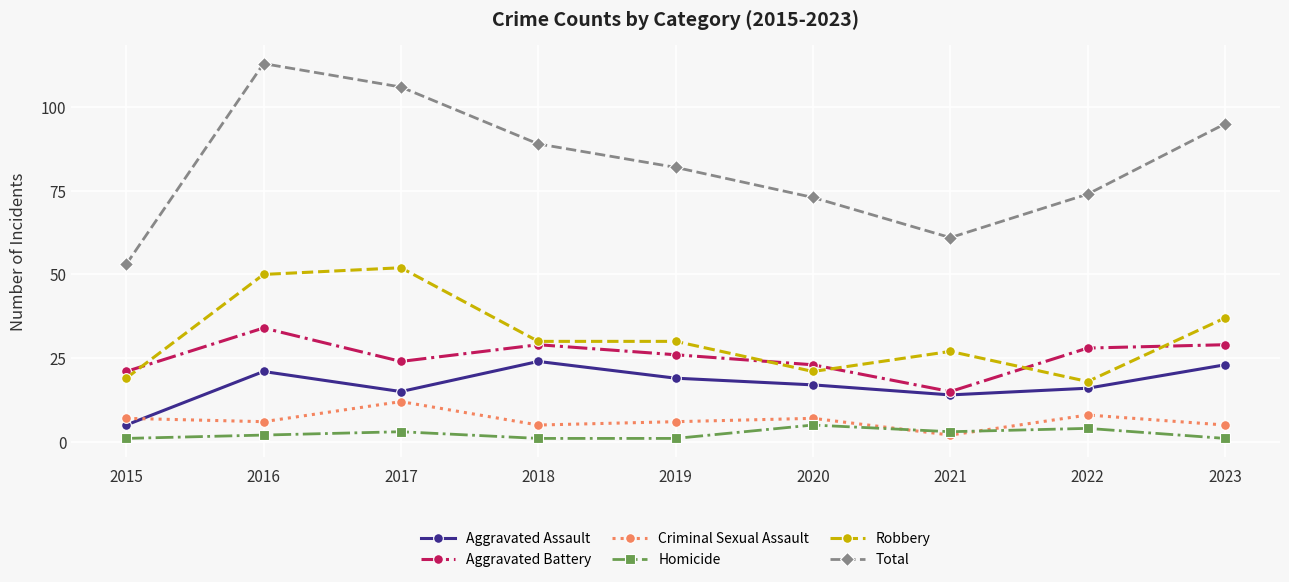

Reading left to right, list all the values displayed in this chart.

Aggravated Assault: 5	21	15	24	19	17	14	16	23
Aggravated Battery: 21	34	24	29	26	23	15	28	29
Criminal Sexual Assault: 7	6	12	5	6	7	2	8	5
Homicide: 1	2	3	1	1	5	3	4	1
Robbery: 19	50	52	30	30	21	27	18	37
Total: 53	113	106	89	82	73	61	74	95